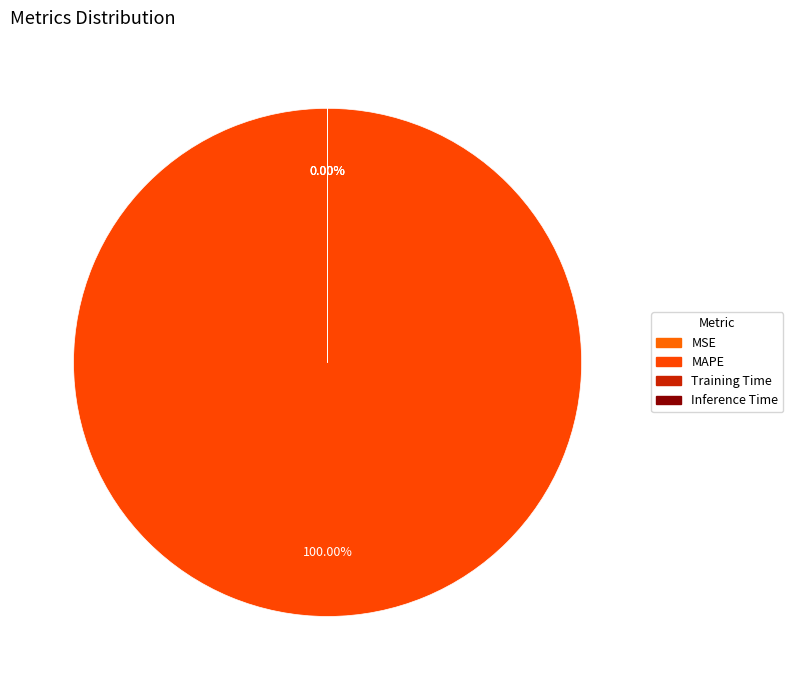

Rank the categories by value from highest to lowest.

MAPE, MSE, Training Time, Inference Time